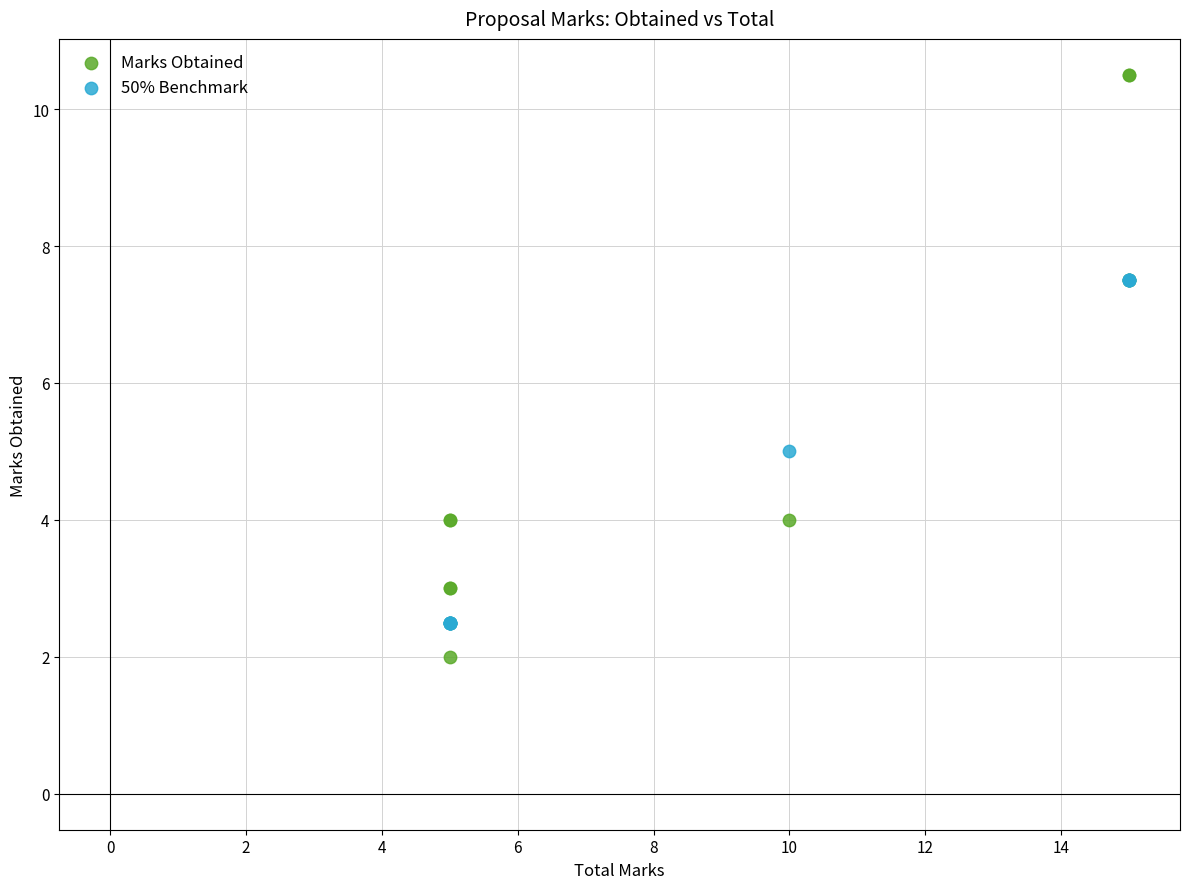

Which series has the largest Y range (max minus min)?

Marks Obtained